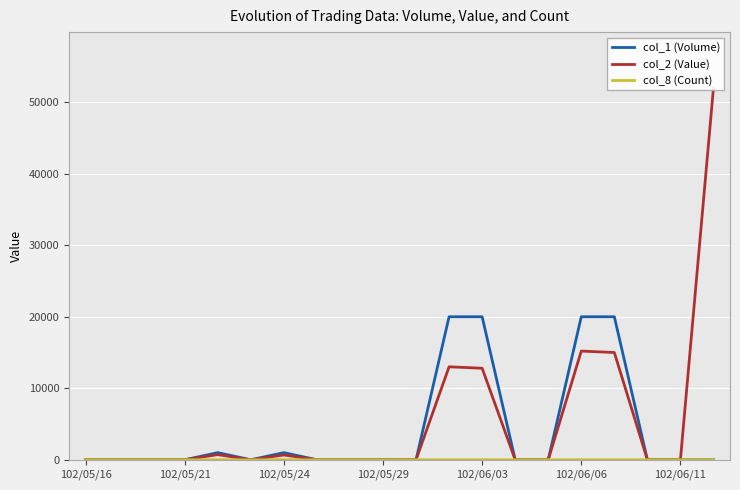

True or false: col_1 (Volume) and col_8 (Count) cross at least once.

False